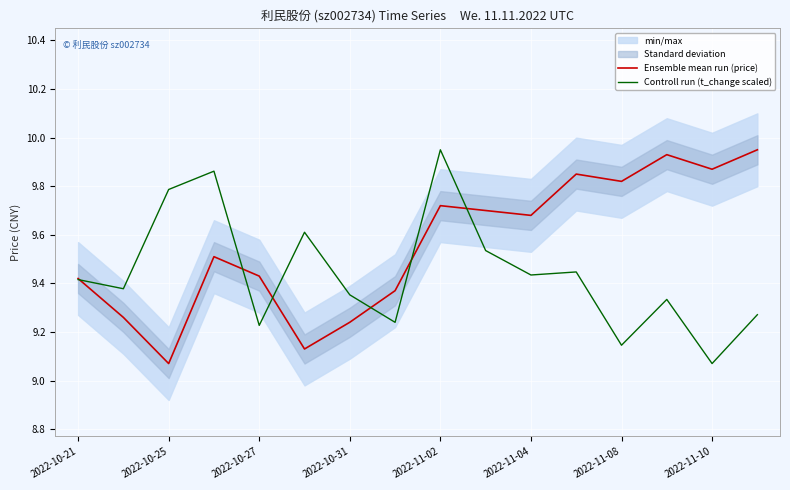

The Ensemble mean run (price) series shows 16.2 at 2022-11-10. True or false?

False